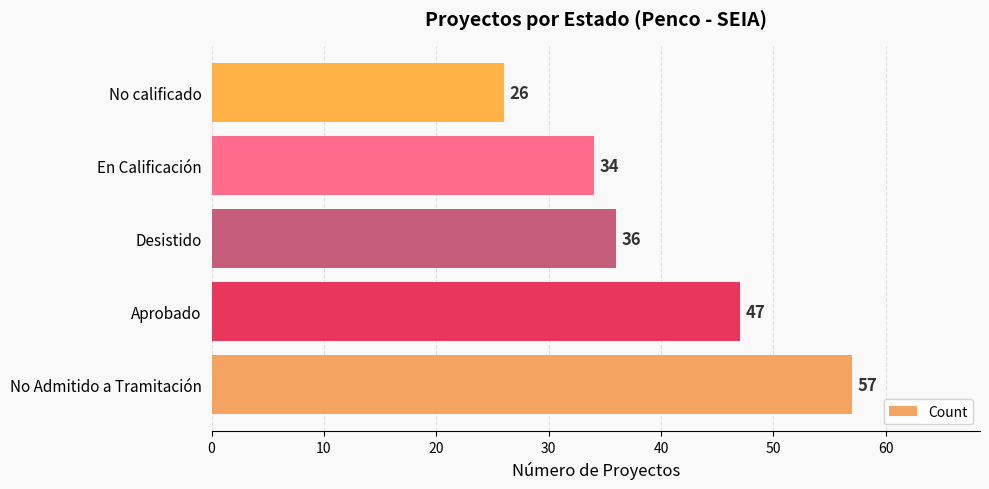

Are the bars grouped side by side (vs. stacked)?

No